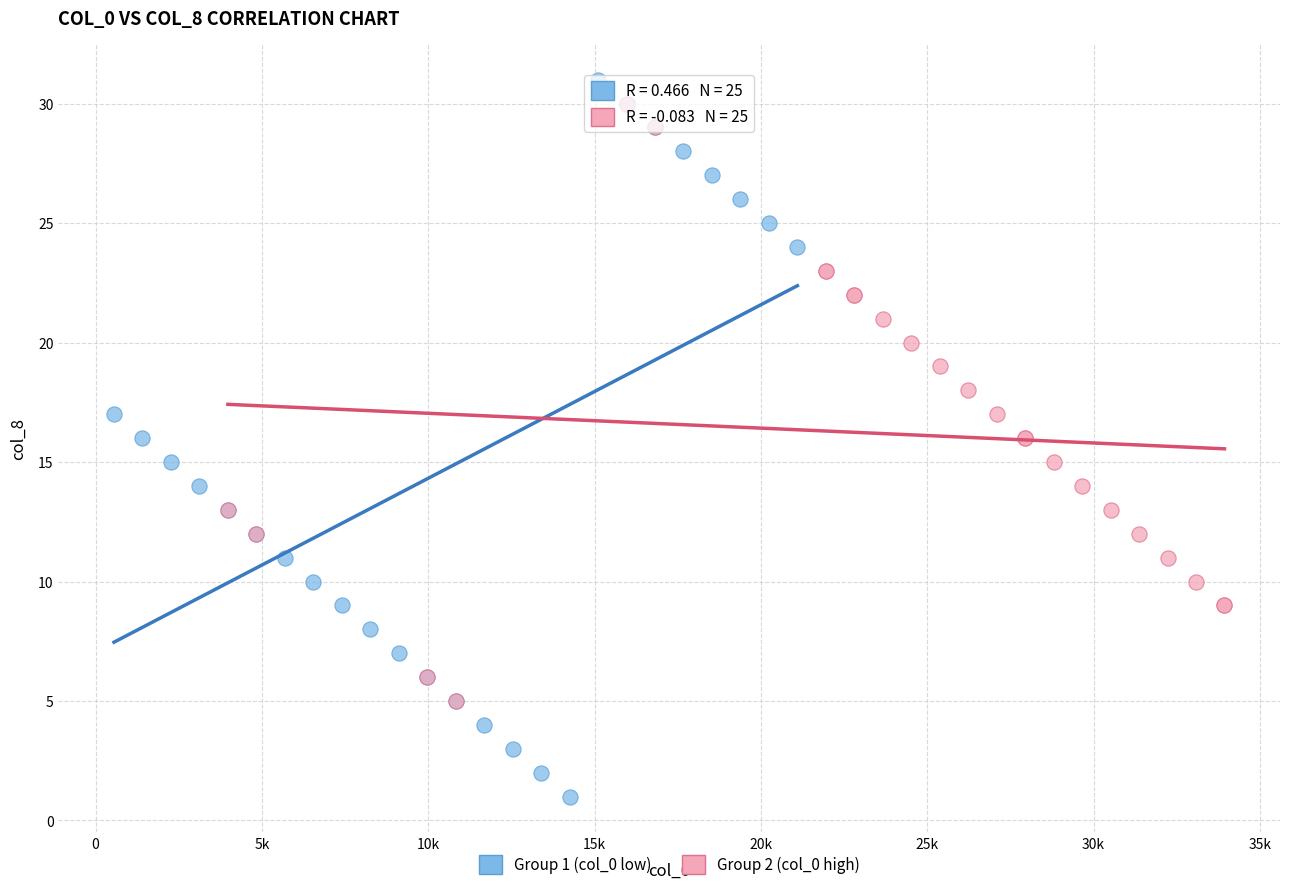

Which series has the widest spread of Y values?

Group 1 (col_0 low)